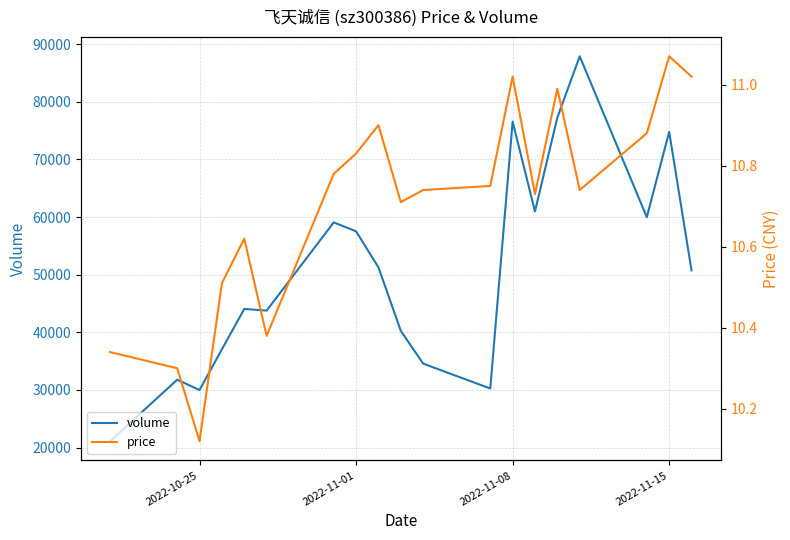

What is the value of the volume point at the 10th from the left?

40252.0